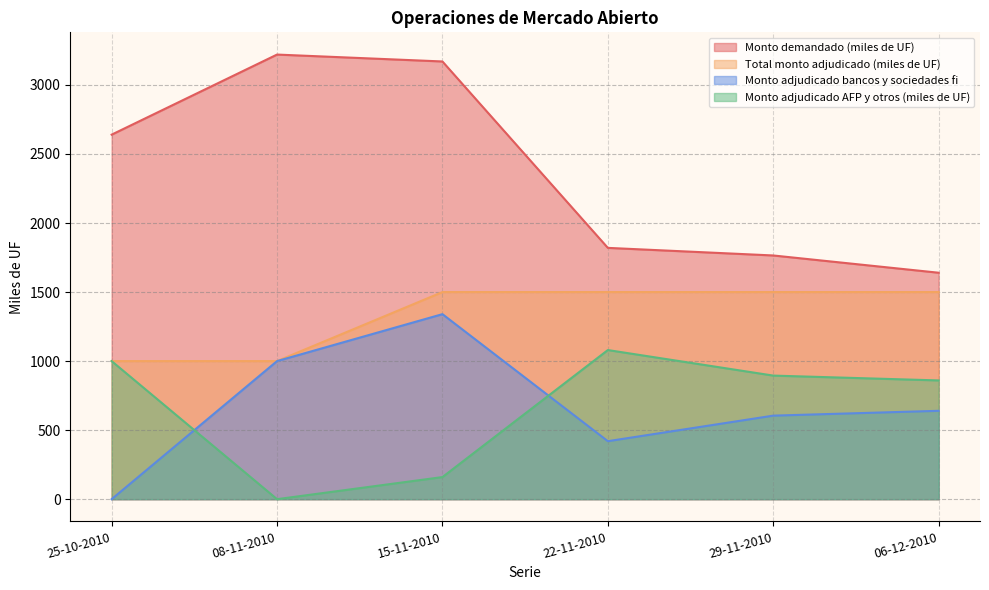

Is it true that Monto adjudicado AFP y otros (miles de UF) equals 603 at 25-10-2010?

False